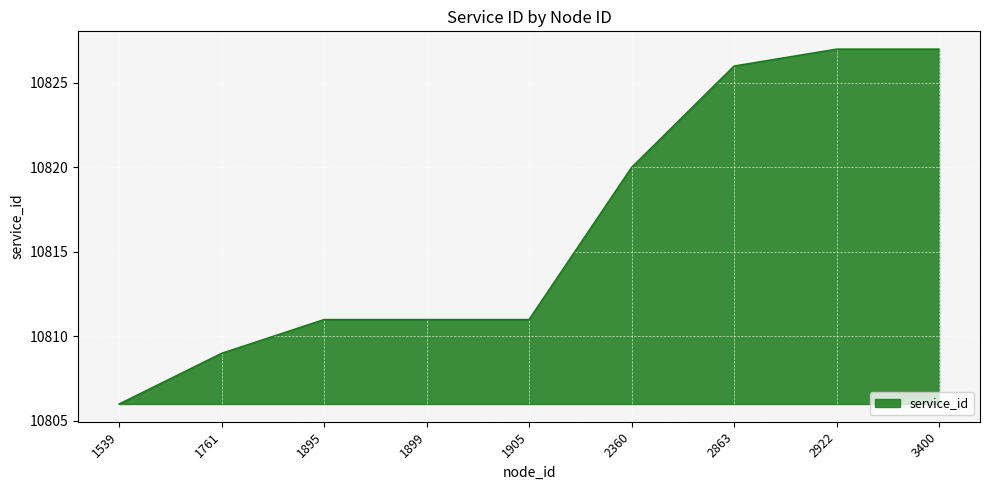

Reading right to left, extract all data points from this chart.

3400=10827	2922=10827	2863=10826	2360=10820	1905=10811	1899=10811	1895=10811	1761=10809	1539=10806